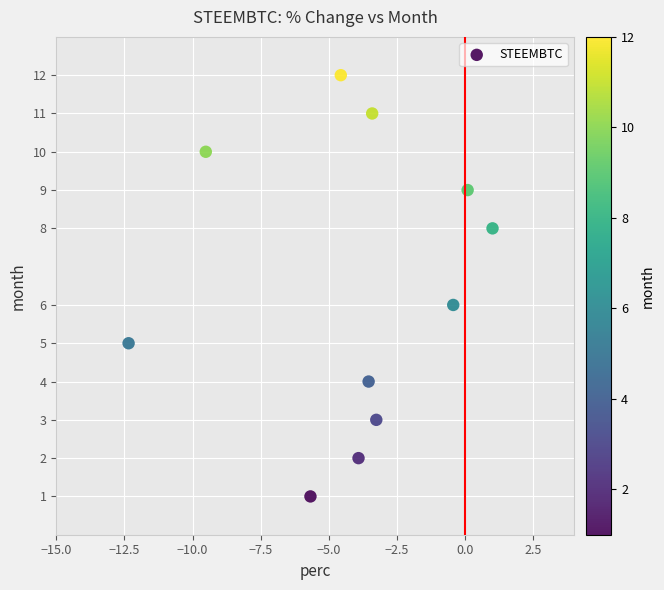

What is the average Y value?

6